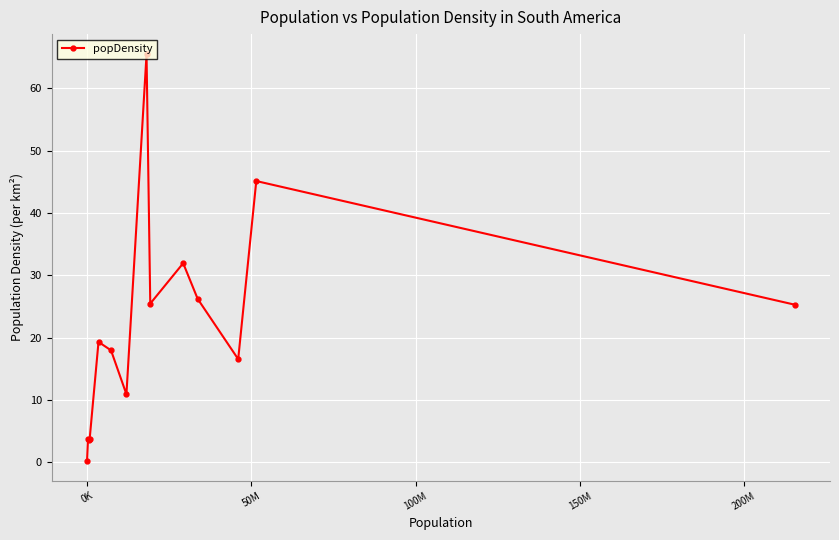

What is the difference between the maximum and minimum values?

65.1